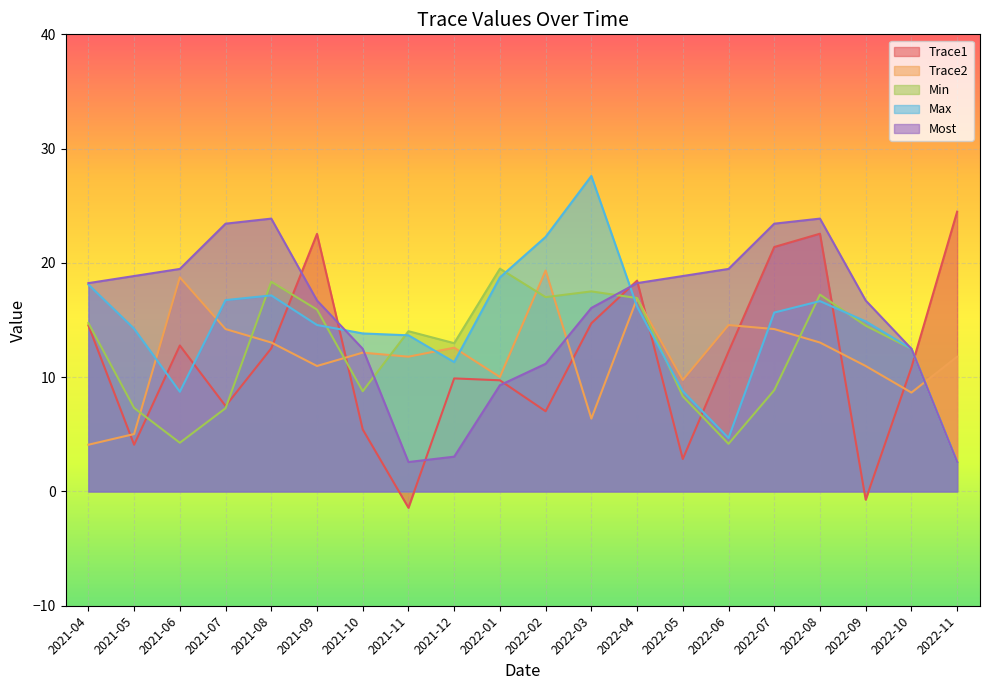

The value of Most at 2022-01 is 12.5. True or false?

False